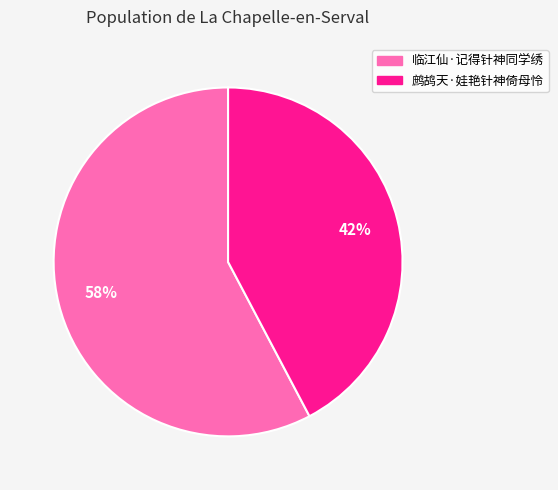

Is there any slice that represents more than half of the pie?

Yes